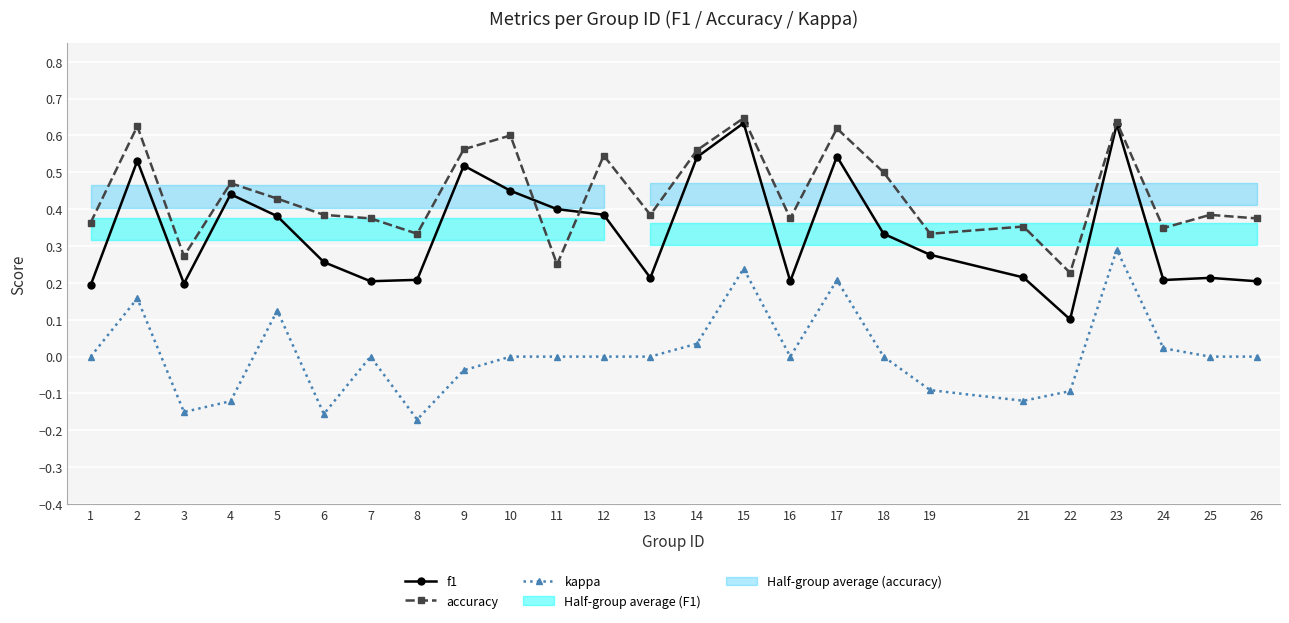

What is the average value of the accuracy series?

0.4